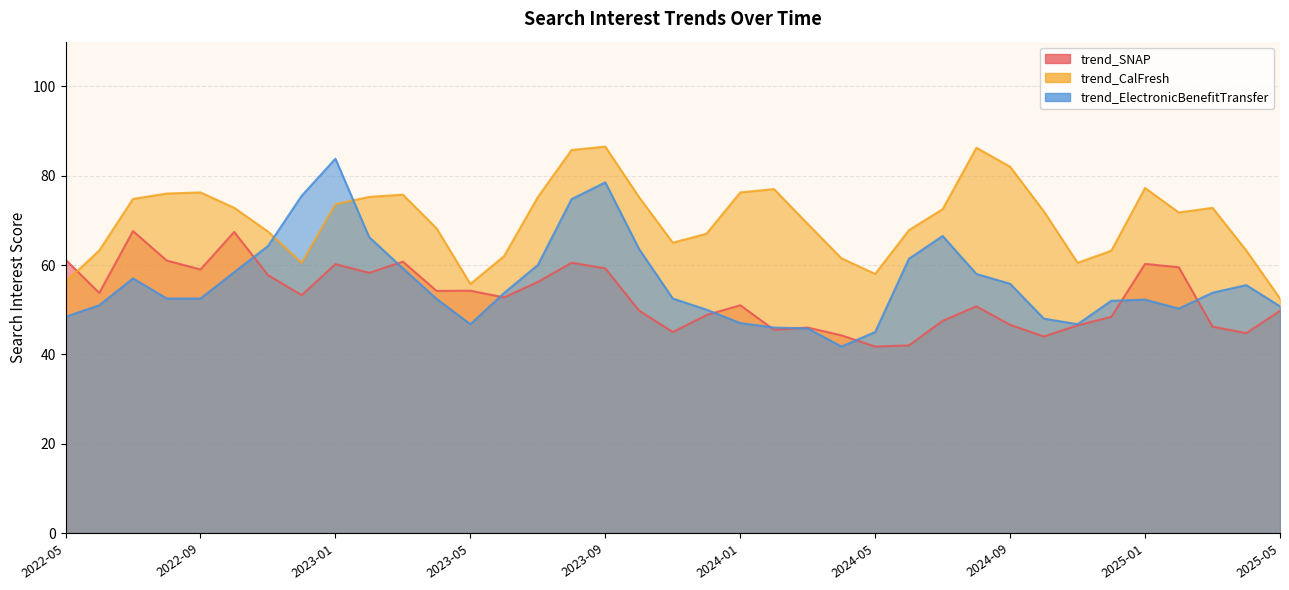

At how many categories does at least one series exceed 56?

35